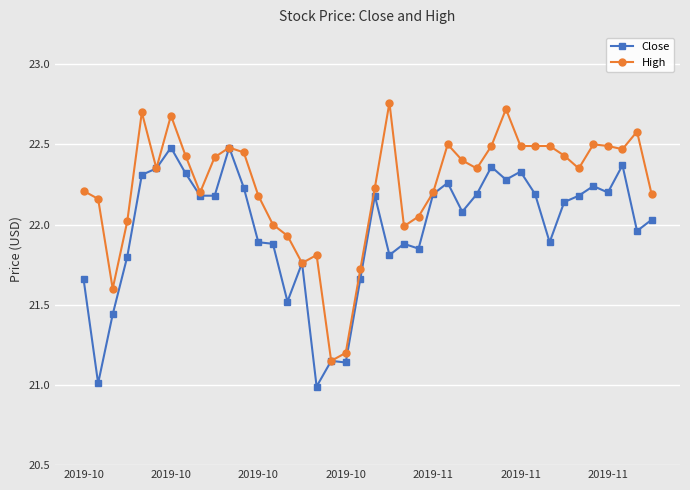

How many distinct data groups are displayed?

2